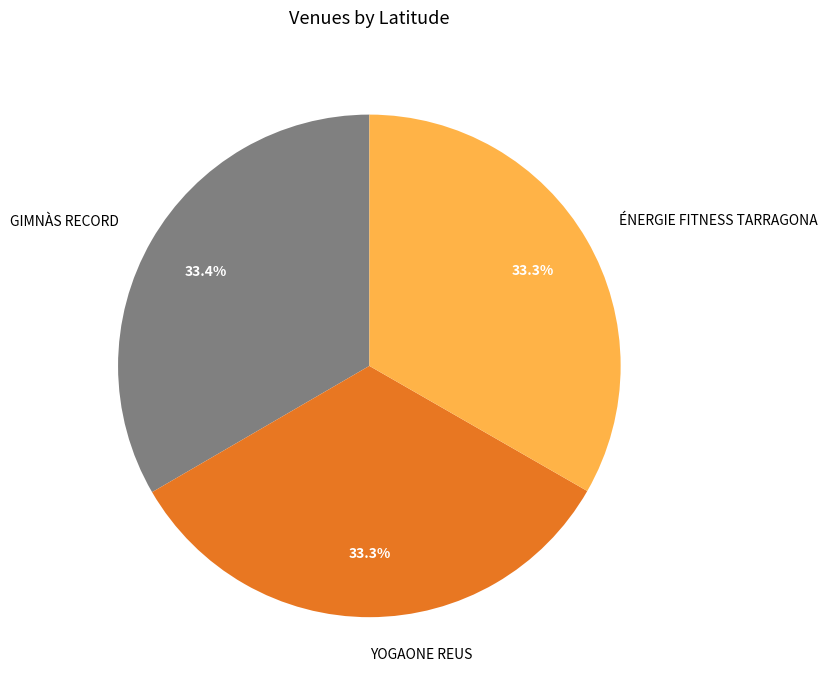

Is there a majority slice in this chart?

No